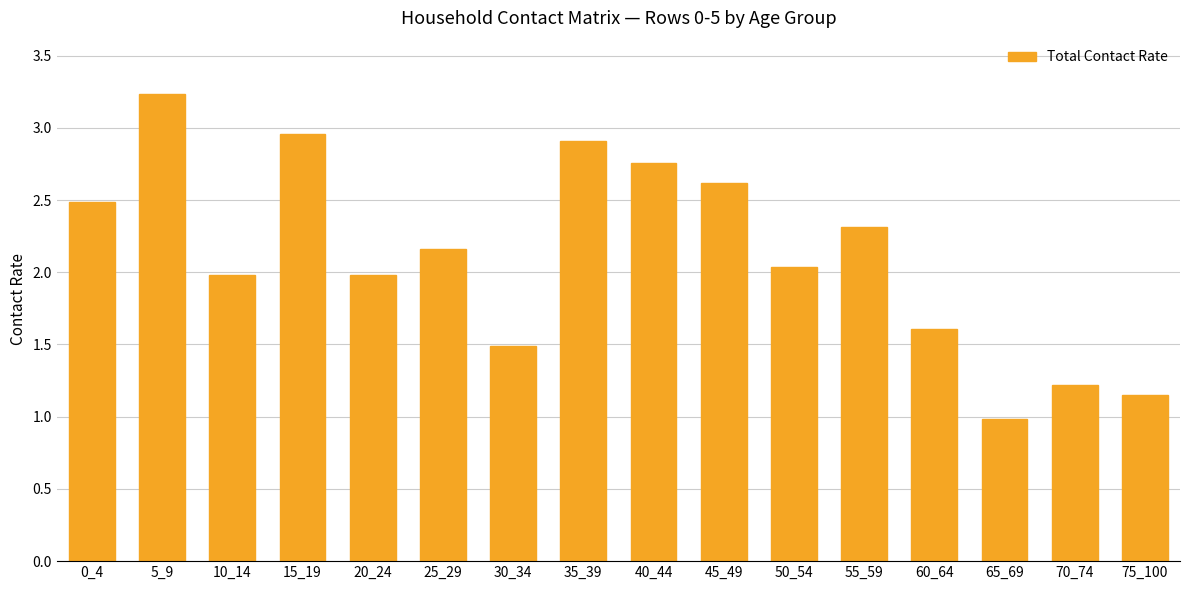

Is it true that the value at 70_74 is 1.7?

False